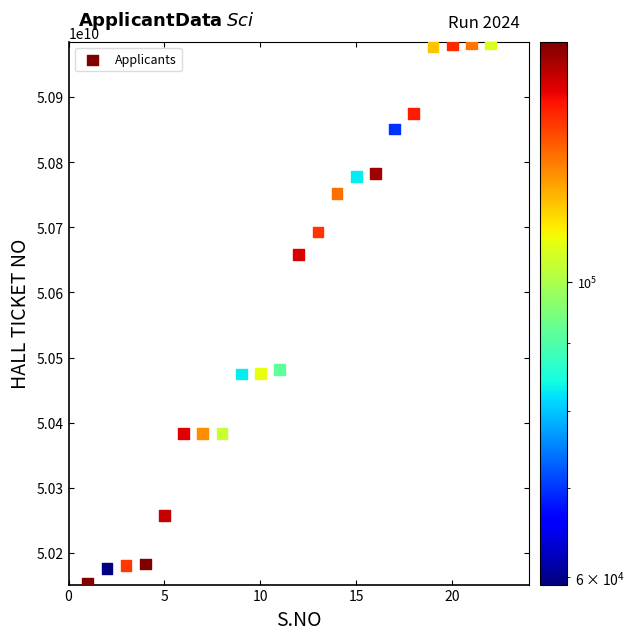

What is the range of X values (max minus min)?

21